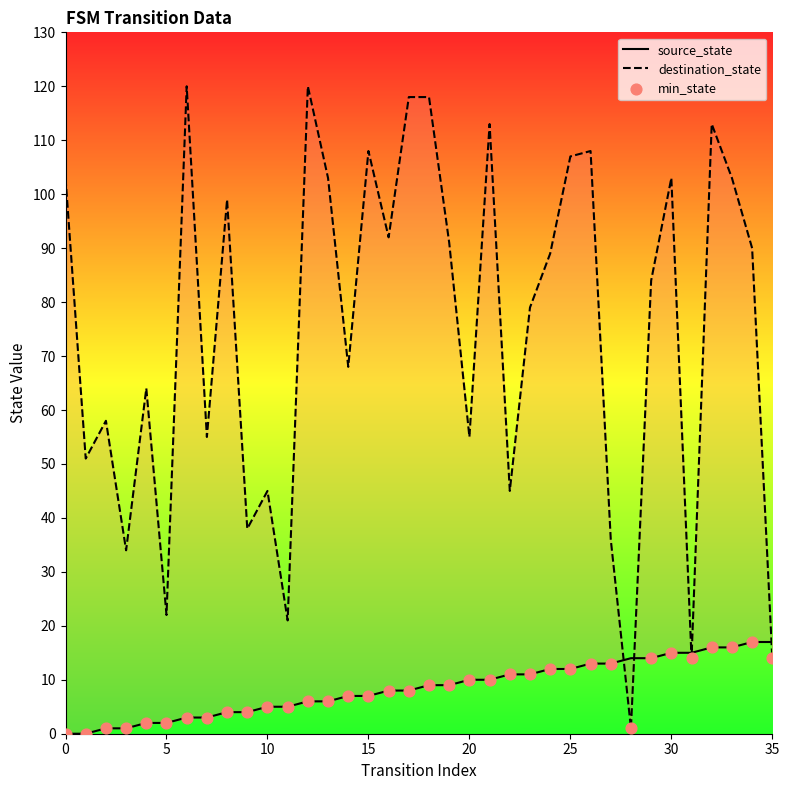

Which series has the largest total across all categories?

destination_state